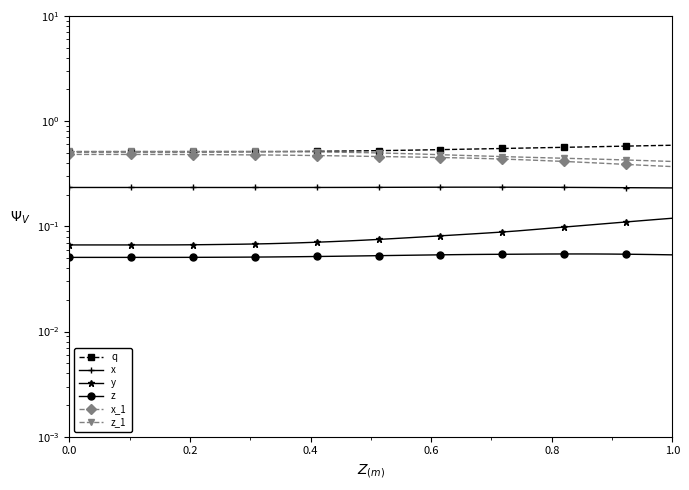

True or false: y and x_1 cross at least once.

False